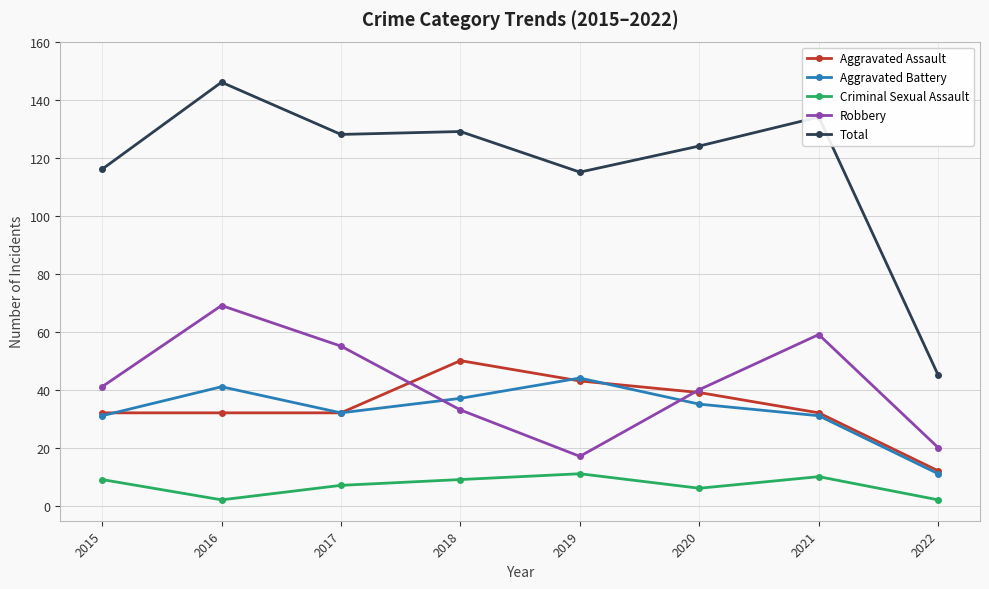

Which label corresponds to the largest value in the chart?

2016